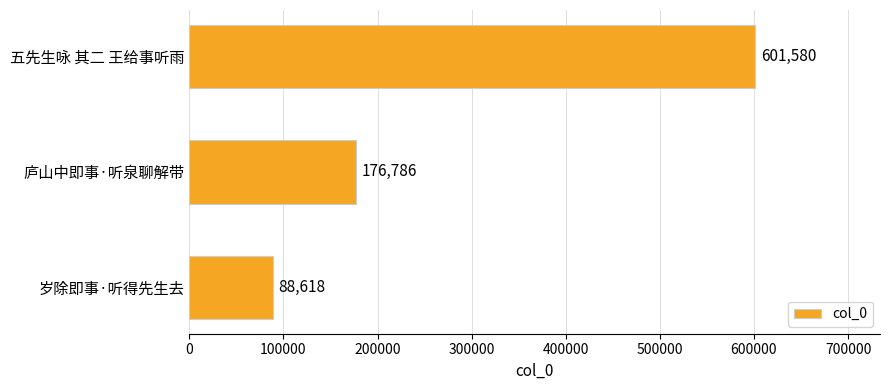

Read the value at 庐山中即事·听泉聊解带.

176786